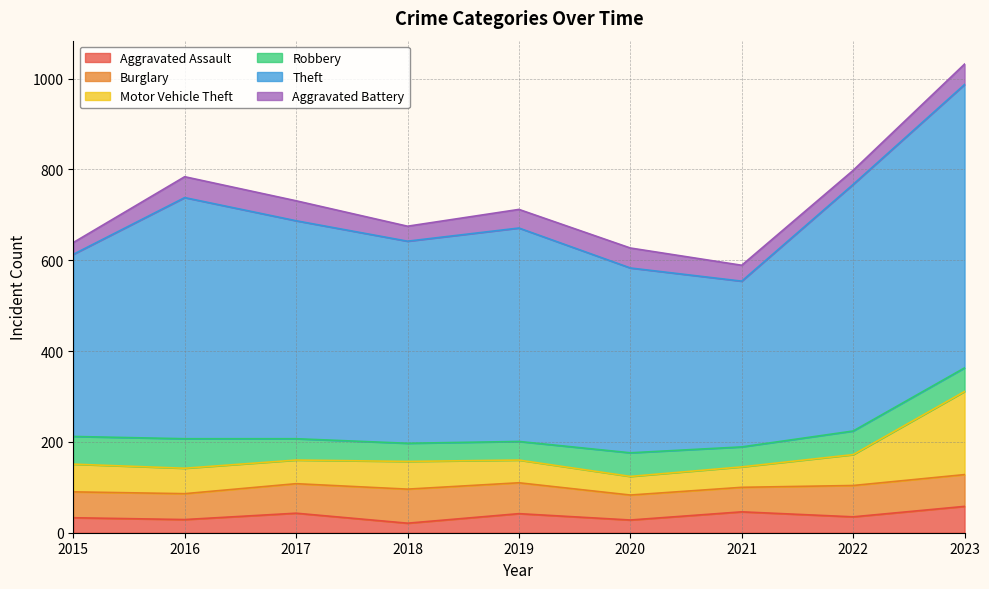

The Aggravated Assault series shows 29 at 2016. True or false?

True